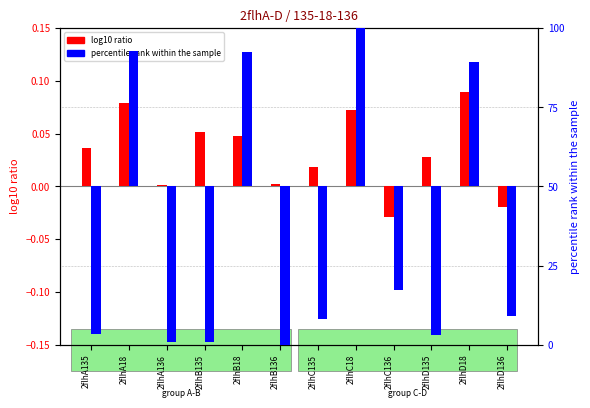

At which category is the sum across all series the highest?

2flhC18